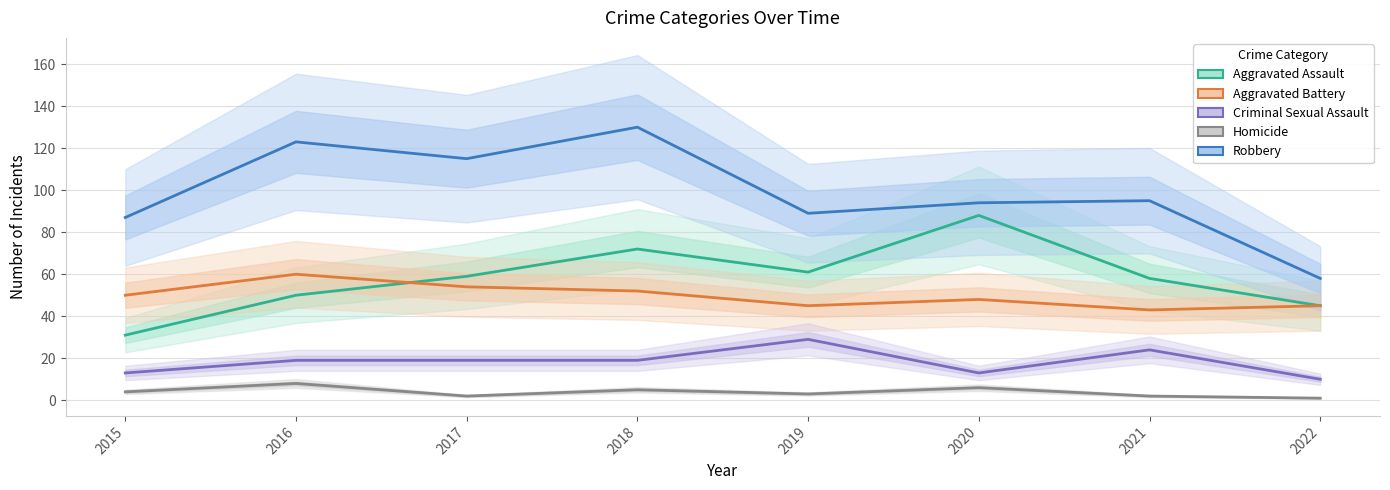

What are all the series names shown in the legend?

Aggravated Assault, Aggravated Battery, Criminal Sexual Assault, Homicide, Robbery